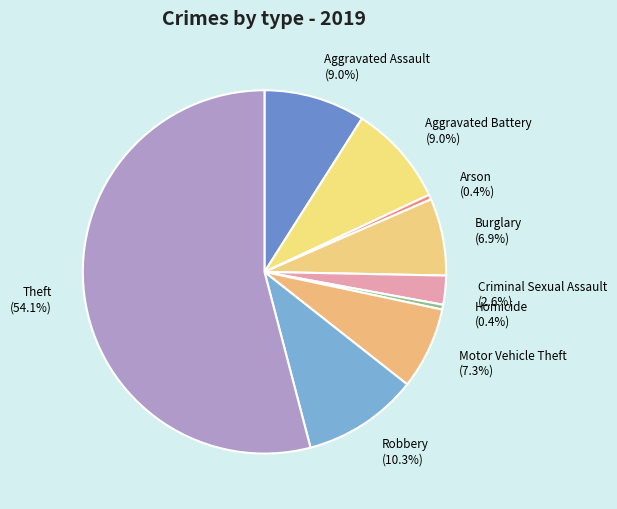

To the nearest percent, what is the difference between the Theft and Burglary slice percentages?

47%